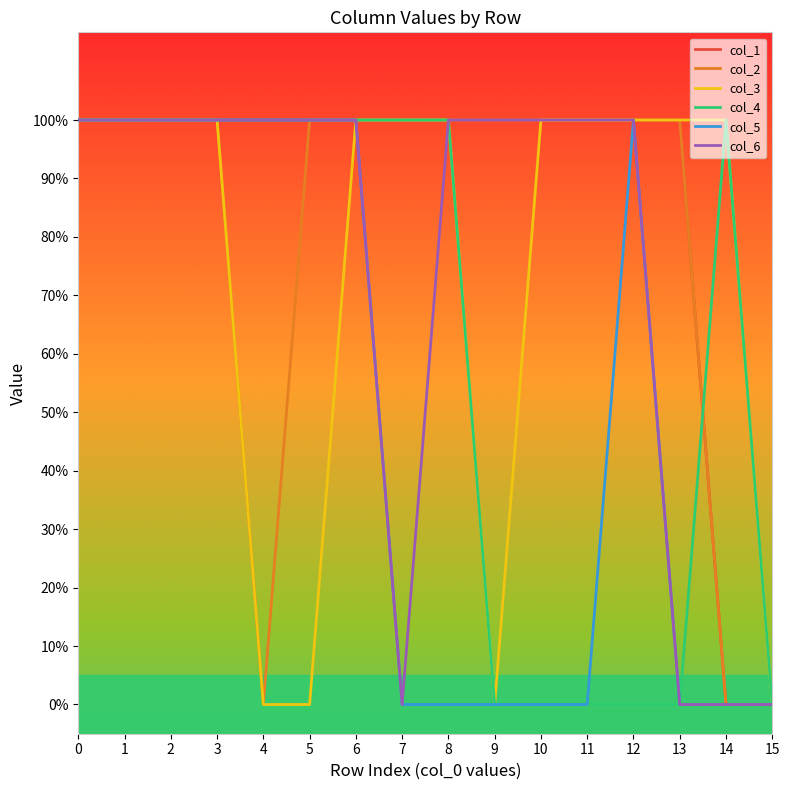

What is the spread (max minus min) of values at 4?

1